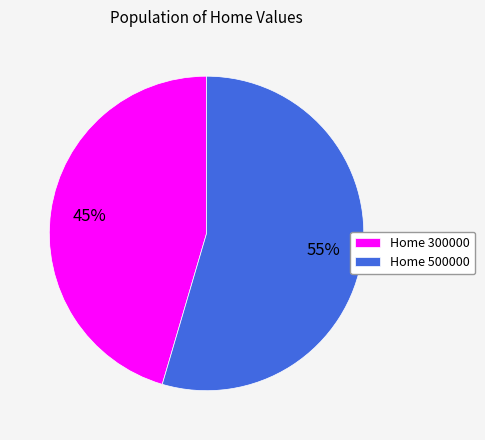

What percentage is the Home 500000 slice, to the nearest percent?

55%